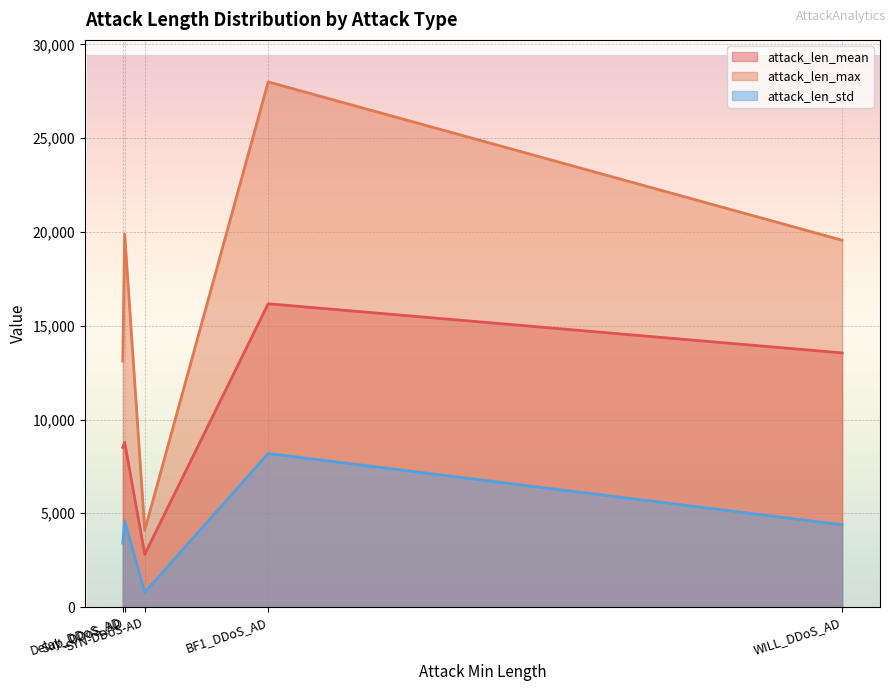

True or false: attack_len_max and attack_len_mean intersect in this chart.

False